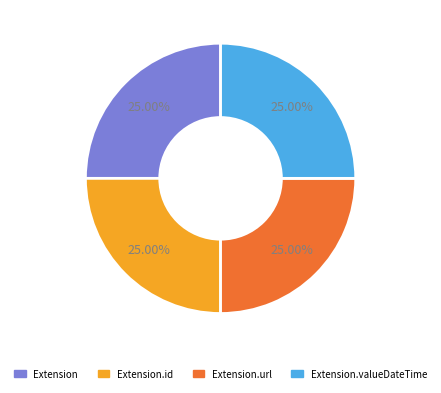

To the nearest percent, what is the difference between the largest and smallest slice percentages?

0%